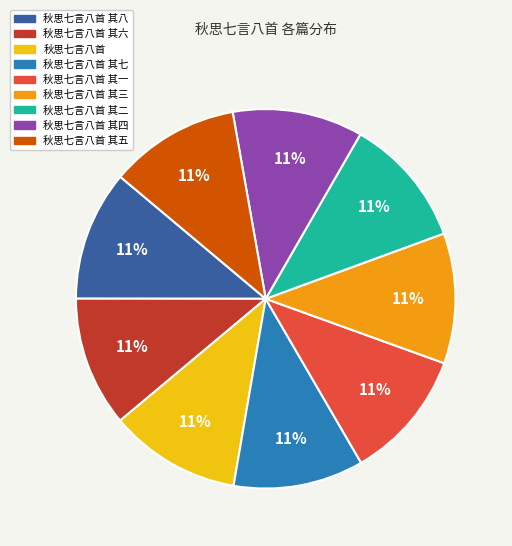

Is there a majority slice in this chart?

No